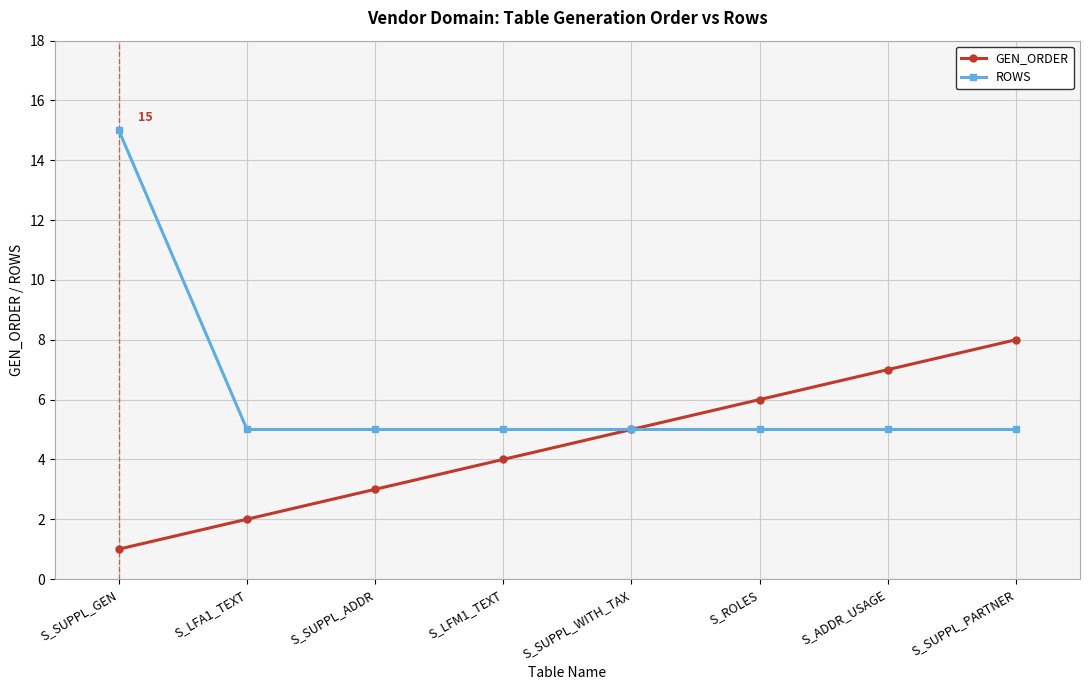

What is the label of the 6th point from the left?

S_ROLES